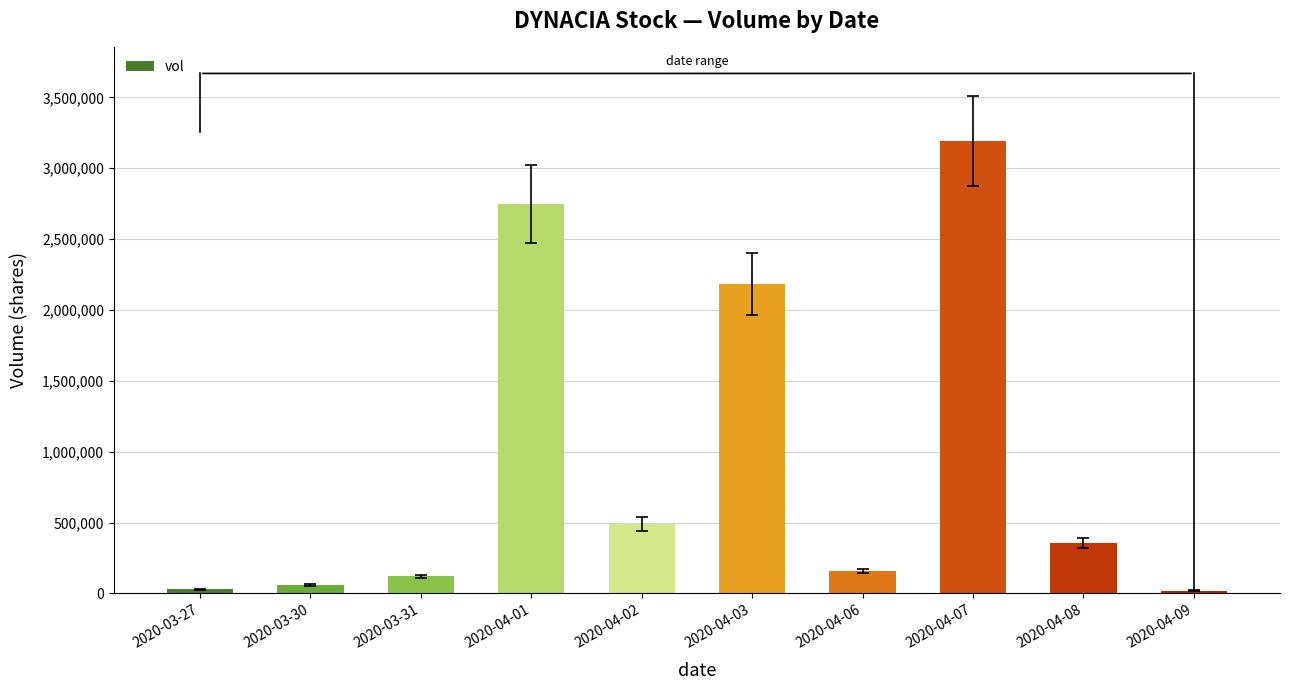

What is the maximum value shown in the chart?

3190700